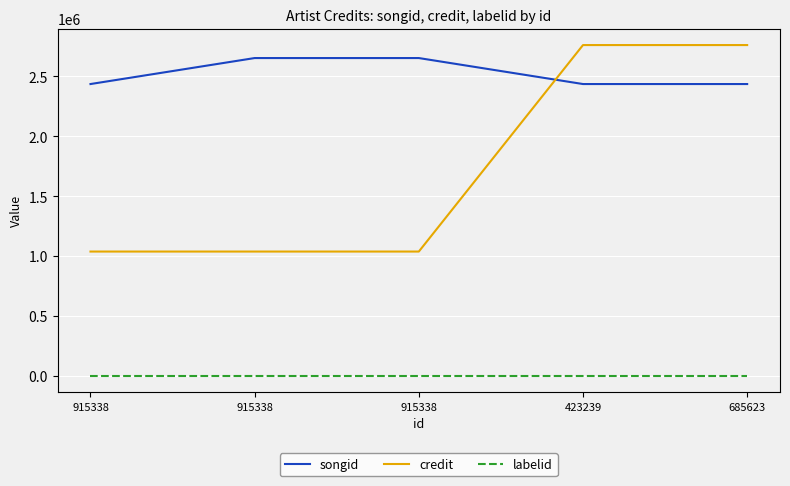

Which category has the highest value in the labelid series?

915338